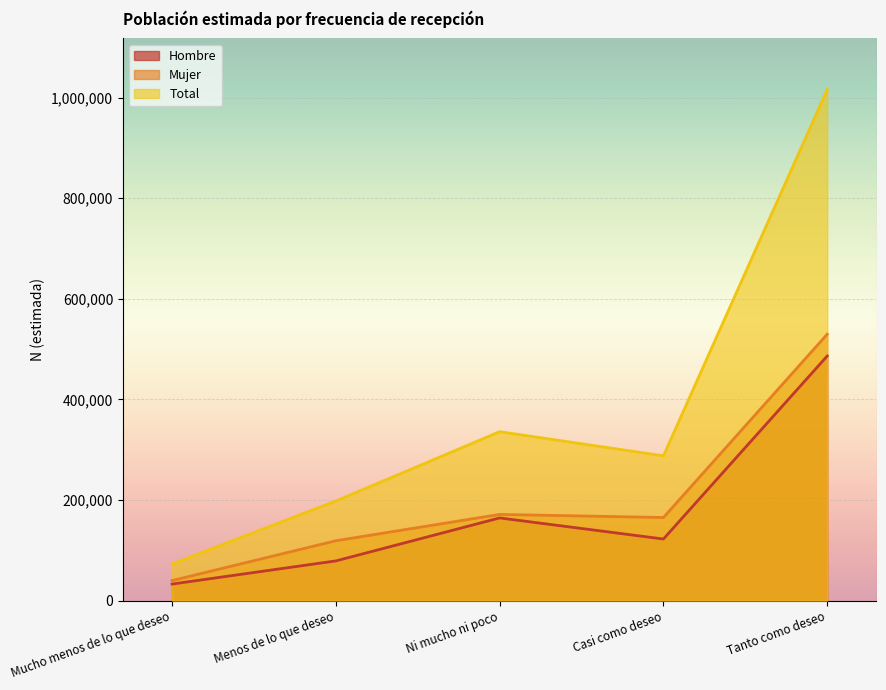

Does the chart display data point markers on the line(s)?

No